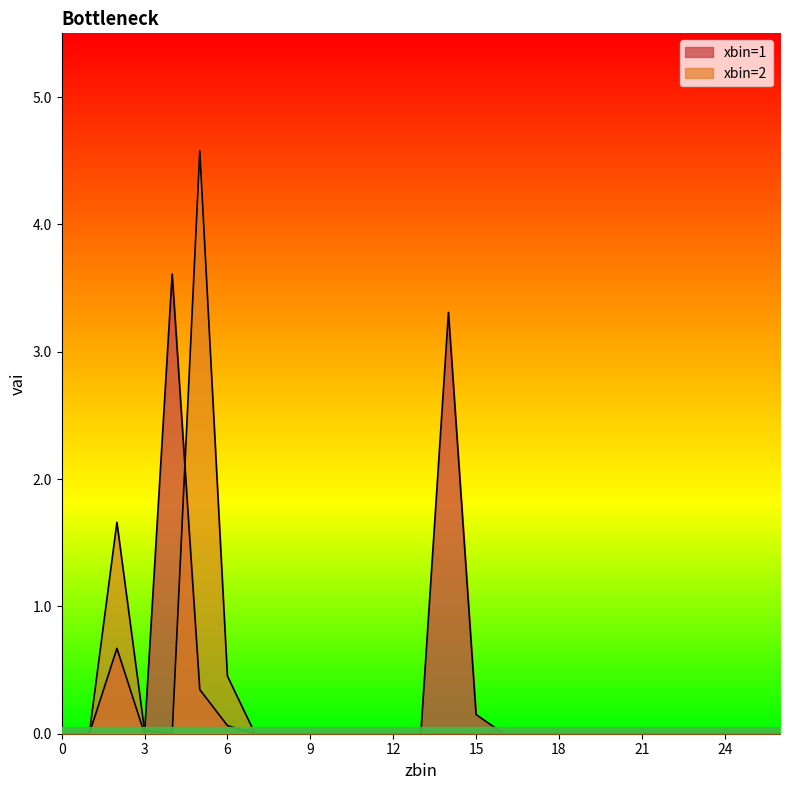

Where is the first local minimum for xbin=2?

4